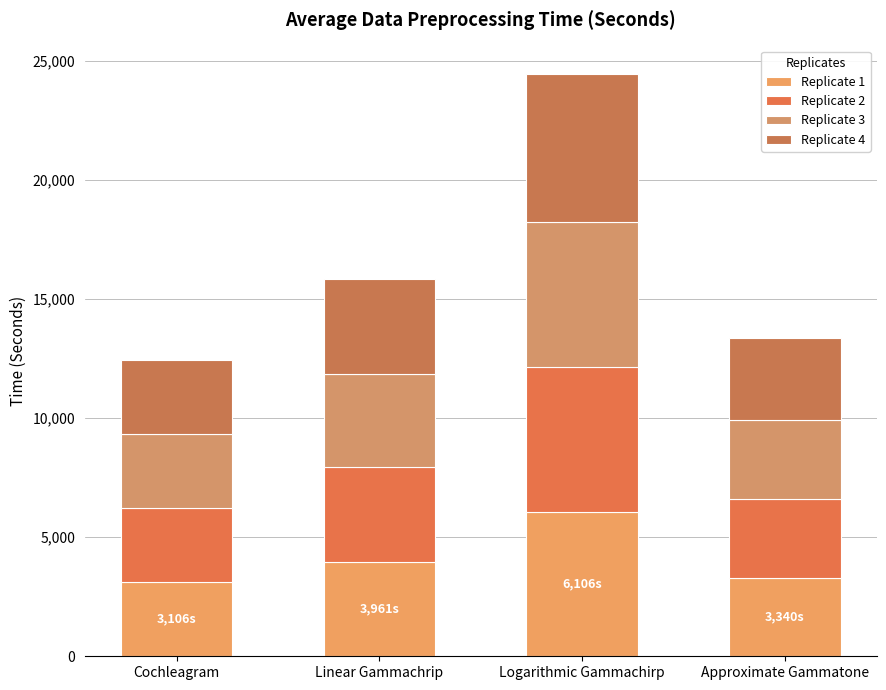

How many bars are there in total?

4